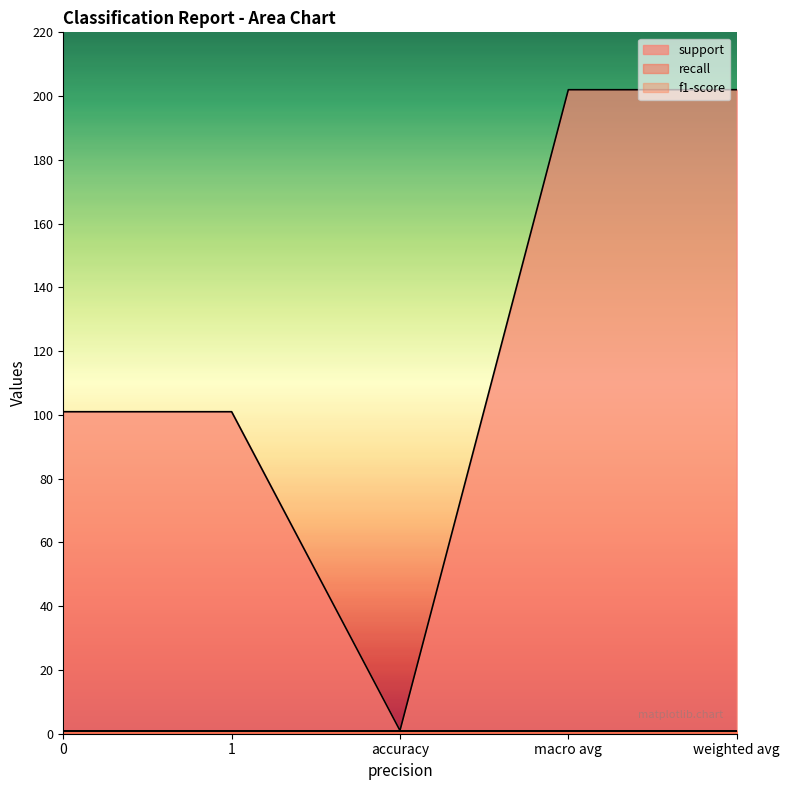

Is it true that support equals 292 at macro avg?

False